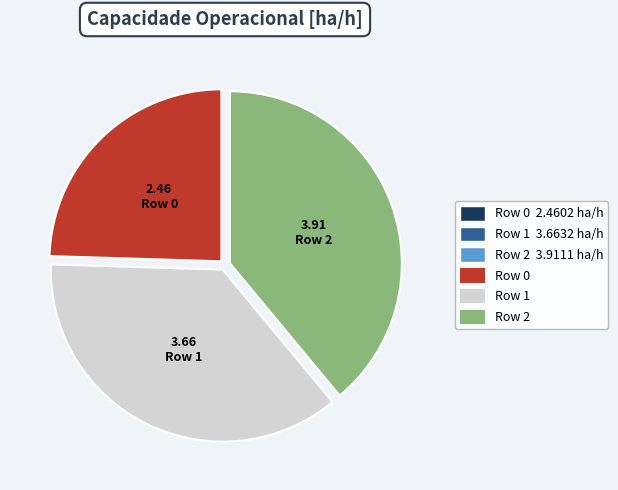

Is there any slice that represents more than half of the pie?

No